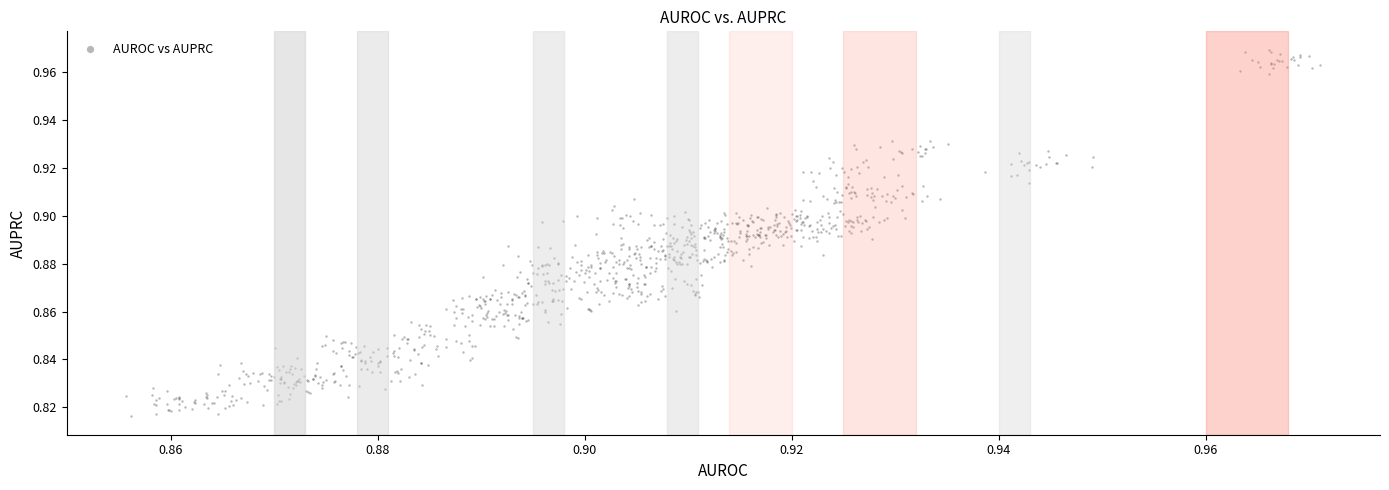

How many data points are displayed?

963